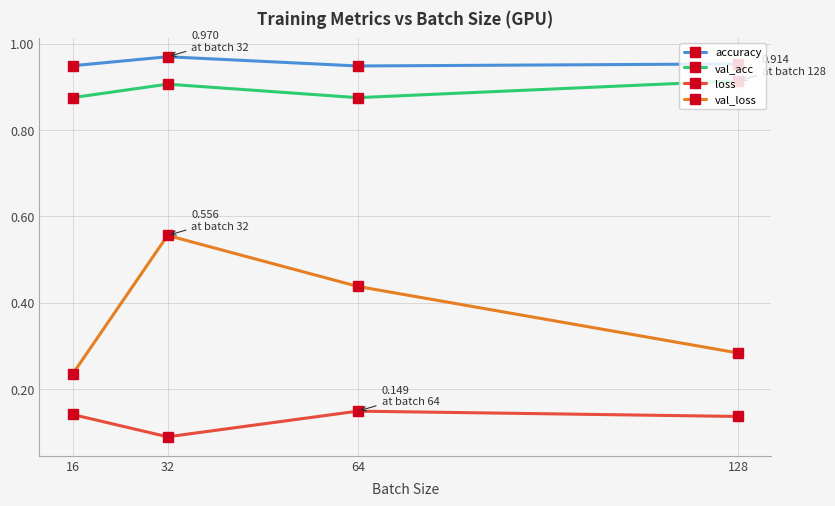

True or false: val_acc has a value of 0.2 at 32.

False